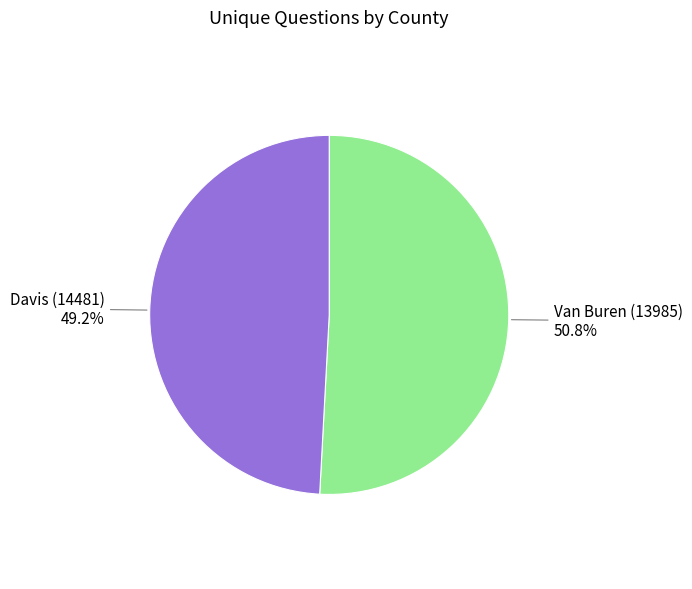

Is there any slice that represents more than half of the pie?

Yes